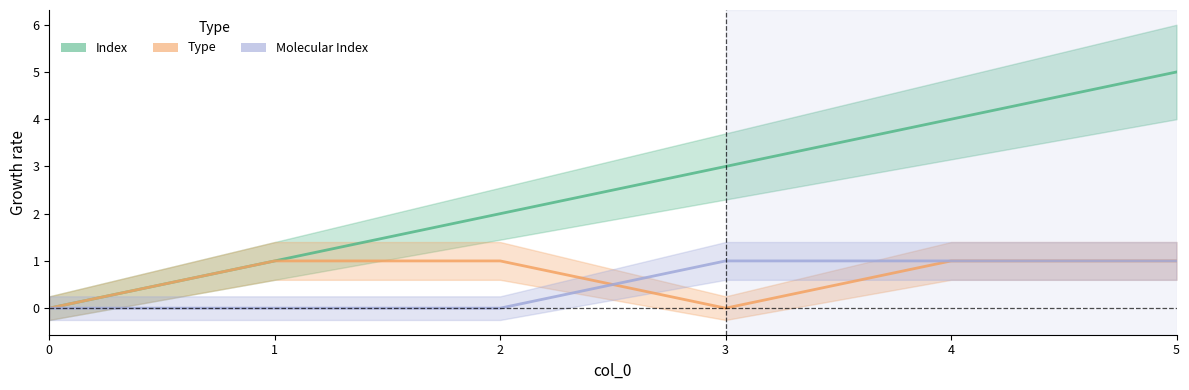

At 4, list the series in order from smallest to largest.

Type, Molecular Index, Index